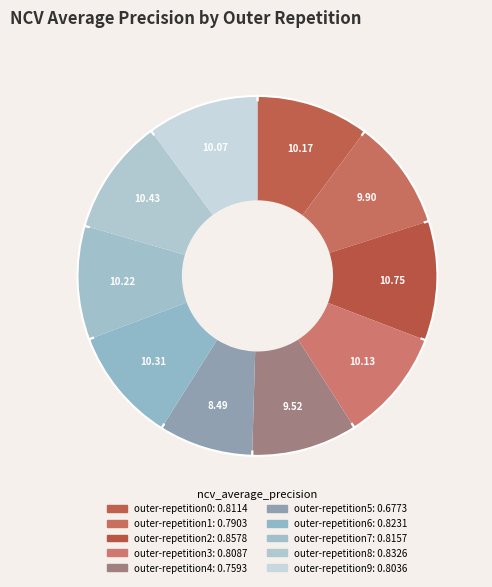

Do outer-repetition7 and outer-repetition6 together represent more than half of the pie?

No